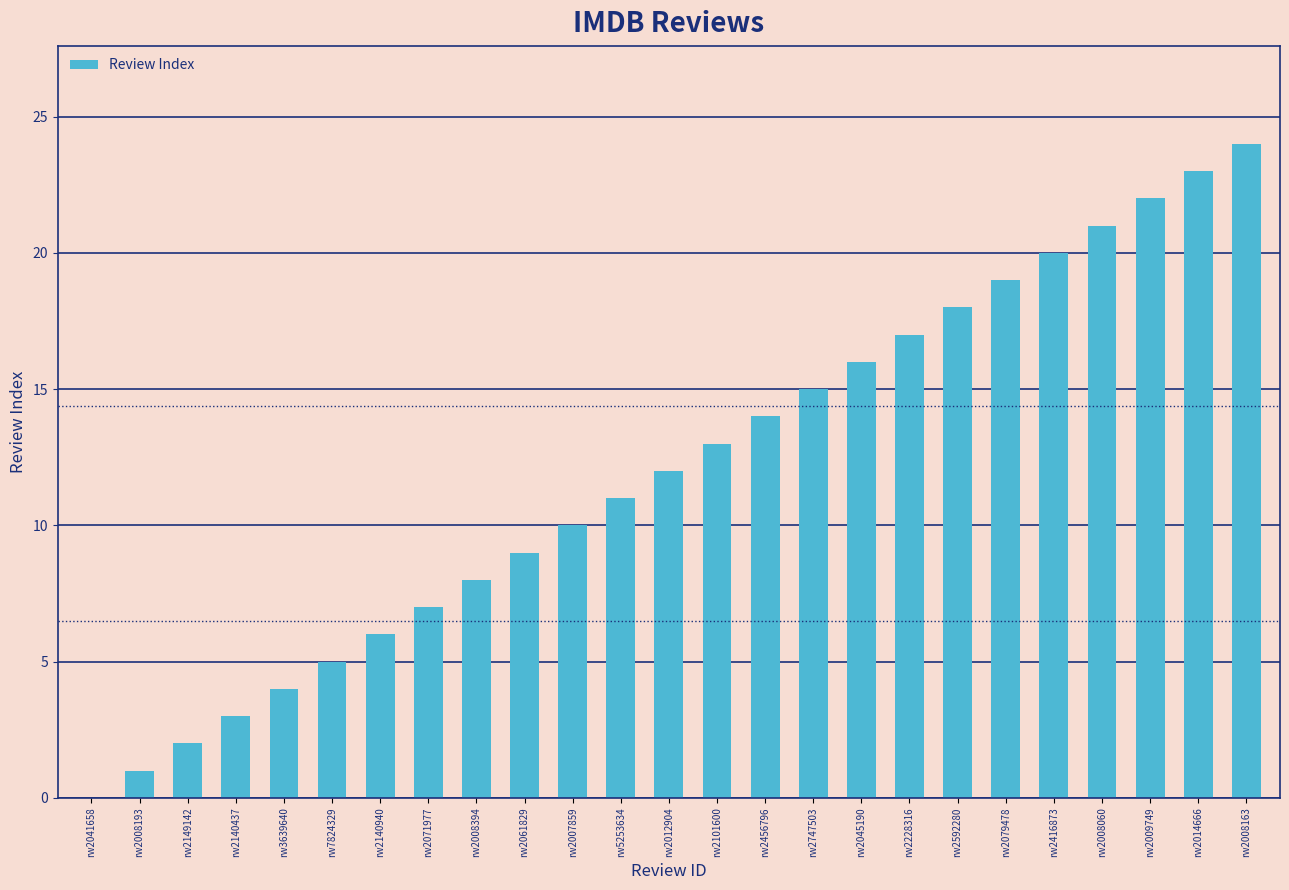

What is the maximum value shown in the chart?

24